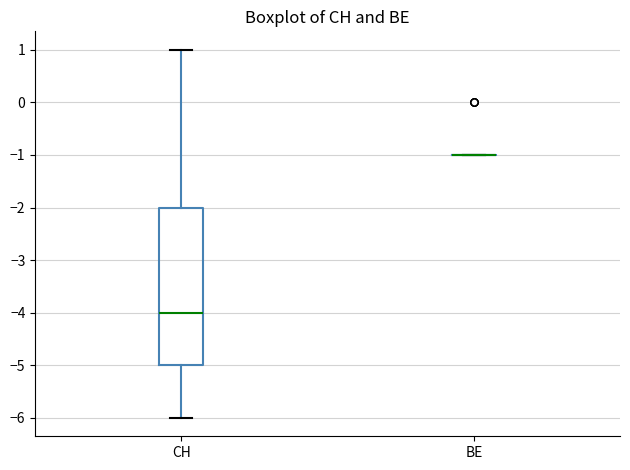

Reading left to right, read every box against the y-axis: the position of its median line, the range the box covers, and the ends of its whiskers. The values are not printed on the chart, so give them approximately, as read against the axis.

CH: median -4, box -5 to -2, whiskers -6 to 1
BE: box collapsed to a line at -1, whiskers -1 to -1